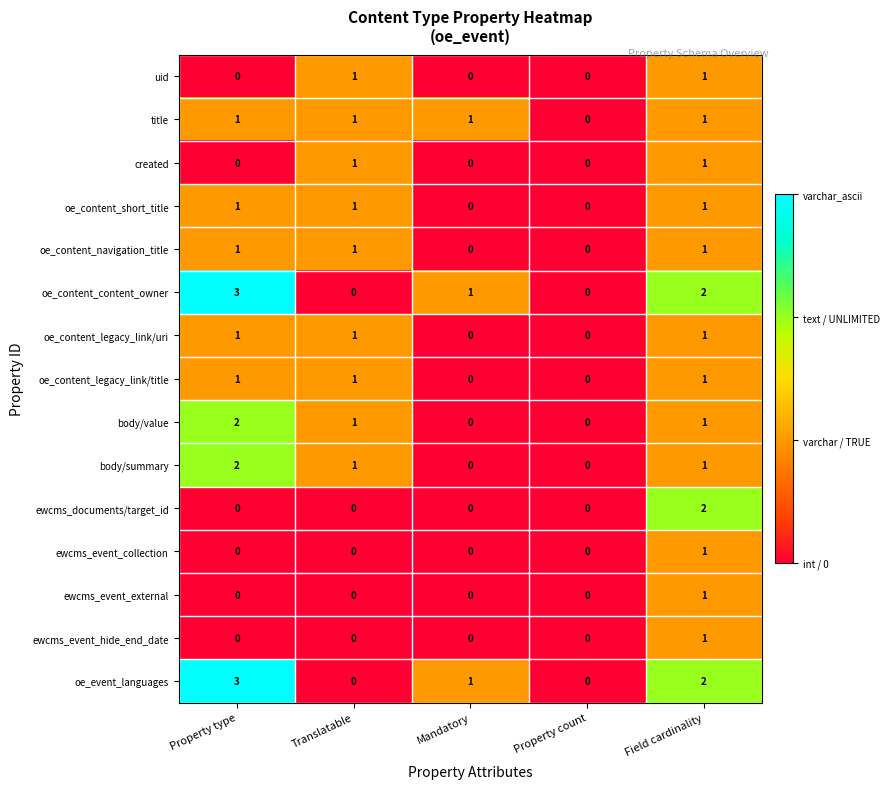

How many oe_content_navigation_title values are between 0 and 1?

5